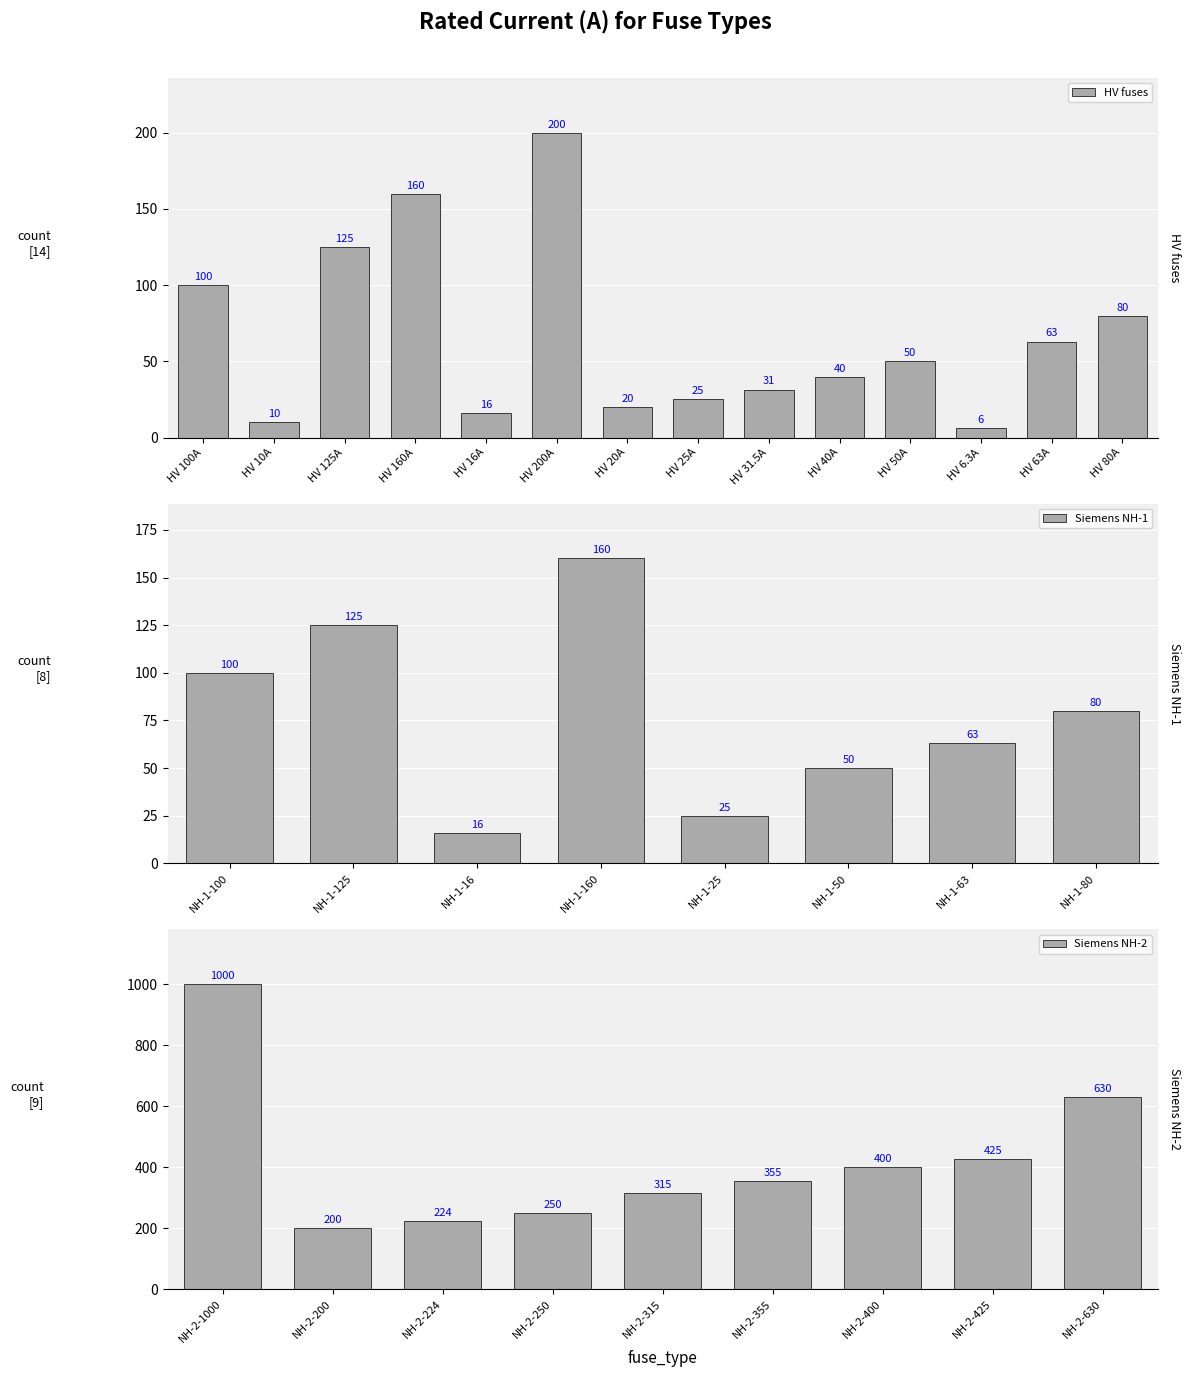

Reading left to right, extract all data points from this chart.

HV 100A=100.0	HV 10A=10.0	HV 125A=125.0	HV 160A=160.0	HV 16A=16.0	HV 200A=200.0	HV 20A=20.0	HV 25A=25.0	HV 31.5A=31.5	HV 40A=40.0	HV 50A=50.0	HV 6.3A=6.3	HV 63A=63.0	HV 80A=80.0	NH-1-100=100.0	NH-1-125=125.0	NH-1-16=16.0	NH-1-160=160.0	NH-1-25=25.0	NH-1-50=50.0	NH-1-63=63.0	NH-1-80=80.0	NH-2-1000=1000.0	NH-2-200=200.0	NH-2-224=224.0	NH-2-250=250.0	NH-2-315=315.0	NH-2-355=355.0	NH-2-400=400.0	NH-2-425=425.0	NH-2-630=630.0